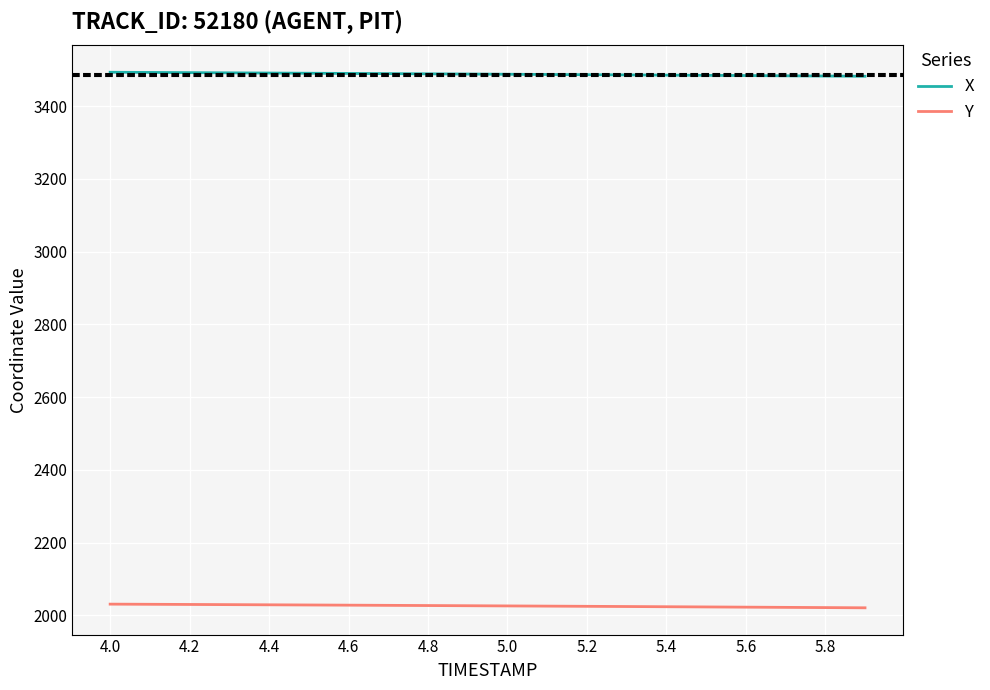

True or false: X and Y intersect in this chart.

False